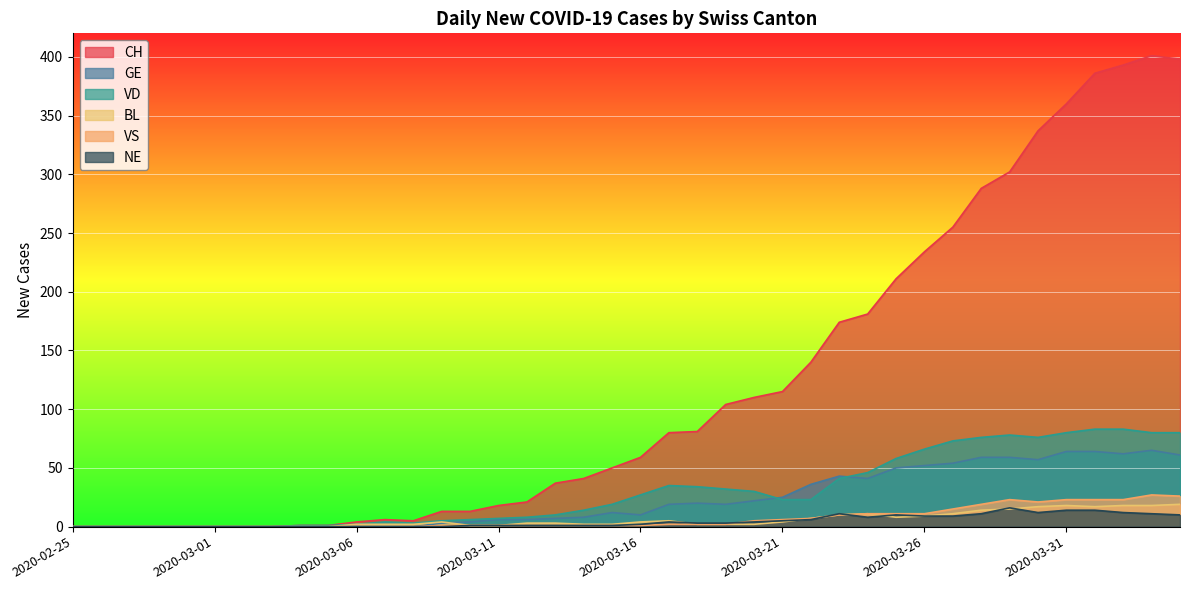

Reading left to right, transcribe all the data shown in this chart.

CH: 2020-02-25=0	2020-02-26=0	2020-02-27=0	2020-02-28=0	2020-02-29=0	2020-03-01=0	2020-03-02=0	2020-03-03=0	2020-03-04=1	2020-03-05=1	2020-03-06=4	2020-03-07=6	2020-03-08=5	2020-03-09=13	2020-03-10=13	2020-03-11=18	2020-03-12=21	2020-03-13=37	2020-03-14=41	2020-03-15=50	2020-03-16=59	2020-03-17=80	2020-03-18=81	2020-03-19=104	2020-03-20=110	2020-03-21=115	2020-03-22=140	2020-03-23=174	2020-03-24=181	2020-03-25=211	2020-03-26=234	2020-03-27=255	2020-03-28=288	2020-03-29=302	2020-03-30=337	2020-03-31=360	2020-04-01=386	2020-04-02=393	2020-04-03=401	2020-04-04=398
GE: 2020-02-25=0	2020-02-26=0	2020-02-27=0	2020-02-28=0	2020-02-29=0	2020-03-01=0	2020-03-02=0	2020-03-03=0	2020-03-04=0	2020-03-05=0	2020-03-06=0	2020-03-07=0	2020-03-08=0	2020-03-09=3	2020-03-10=4	2020-03-11=6	2020-03-12=6	2020-03-13=7	2020-03-14=8	2020-03-15=12	2020-03-16=10	2020-03-17=19	2020-03-18=20	2020-03-19=19	2020-03-20=22	2020-03-21=25	2020-03-22=36	2020-03-23=43	2020-03-24=41	2020-03-25=50	2020-03-26=52	2020-03-27=54	2020-03-28=59	2020-03-29=59	2020-03-30=57	2020-03-31=64	2020-04-01=64	2020-04-02=62	2020-04-03=65	2020-04-04=61
VD: 2020-02-25=0	2020-02-26=0	2020-02-27=0	2020-02-28=0	2020-02-29=0	2020-03-01=0	2020-03-02=0	2020-03-03=0	2020-03-04=1	2020-03-05=1	2020-03-06=2	2020-03-07=4	2020-03-08=3	2020-03-09=5	2020-03-10=6	2020-03-11=7	2020-03-12=8	2020-03-13=10	2020-03-14=14	2020-03-15=19	2020-03-16=27	2020-03-17=35	2020-03-18=34	2020-03-19=32	2020-03-20=30	2020-03-21=23	2020-03-22=23	2020-03-23=41	2020-03-24=46	2020-03-25=58	2020-03-26=66	2020-03-27=73	2020-03-28=76	2020-03-29=78	2020-03-30=76	2020-03-31=80	2020-04-01=83	2020-04-02=83	2020-04-03=80	2020-04-04=80
BL: 2020-02-25=0	2020-02-26=0	2020-02-27=0	2020-02-28=0	2020-02-29=0	2020-03-01=0	2020-03-02=0	2020-03-03=0	2020-03-04=0	2020-03-05=0	2020-03-06=2	2020-03-07=2	2020-03-08=2	2020-03-09=4	2020-03-10=1	2020-03-11=1	2020-03-12=3	2020-03-13=3	2020-03-14=2	2020-03-15=2	2020-03-16=4	2020-03-17=5	2020-03-18=2	2020-03-19=2	2020-03-20=2	2020-03-21=4	2020-03-22=7	2020-03-23=10	2020-03-24=11	2020-03-25=8	2020-03-26=9	2020-03-27=11	2020-03-28=14	2020-03-29=15	2020-03-30=17	2020-03-31=18	2020-04-01=17	2020-04-02=18	2020-04-03=18	2020-04-04=19
VS: 2020-02-25=0	2020-02-26=0	2020-02-27=0	2020-02-28=0	2020-02-29=0	2020-03-01=0	2020-03-02=0	2020-03-03=0	2020-03-04=0	2020-03-05=0	2020-03-06=0	2020-03-07=0	2020-03-08=0	2020-03-09=1	2020-03-10=1	2020-03-11=1	2020-03-12=1	2020-03-13=1	2020-03-14=1	2020-03-15=1	2020-03-16=1	2020-03-17=2	2020-03-18=2	2020-03-19=2	2020-03-20=5	2020-03-21=6	2020-03-22=7	2020-03-23=10	2020-03-24=11	2020-03-25=11	2020-03-26=11	2020-03-27=15	2020-03-28=19	2020-03-29=23	2020-03-30=21	2020-03-31=23	2020-04-01=23	2020-04-02=23	2020-04-03=27	2020-04-04=26
NE: 2020-02-25=0	2020-02-26=0	2020-02-27=0	2020-02-28=0	2020-02-29=0	2020-03-01=0	2020-03-02=0	2020-03-03=0	2020-03-04=0	2020-03-05=0	2020-03-06=0	2020-03-07=0	2020-03-08=0	2020-03-09=0	2020-03-10=1	2020-03-11=1	2020-03-12=1	2020-03-13=1	2020-03-14=1	2020-03-15=1	2020-03-16=2	2020-03-17=4	2020-03-18=3	2020-03-19=3	2020-03-20=4	2020-03-21=5	2020-03-22=6	2020-03-23=11	2020-03-24=8	2020-03-25=10	2020-03-26=9	2020-03-27=9	2020-03-28=11	2020-03-29=16	2020-03-30=12	2020-03-31=14	2020-04-01=14	2020-04-02=12	2020-04-03=11	2020-04-04=10